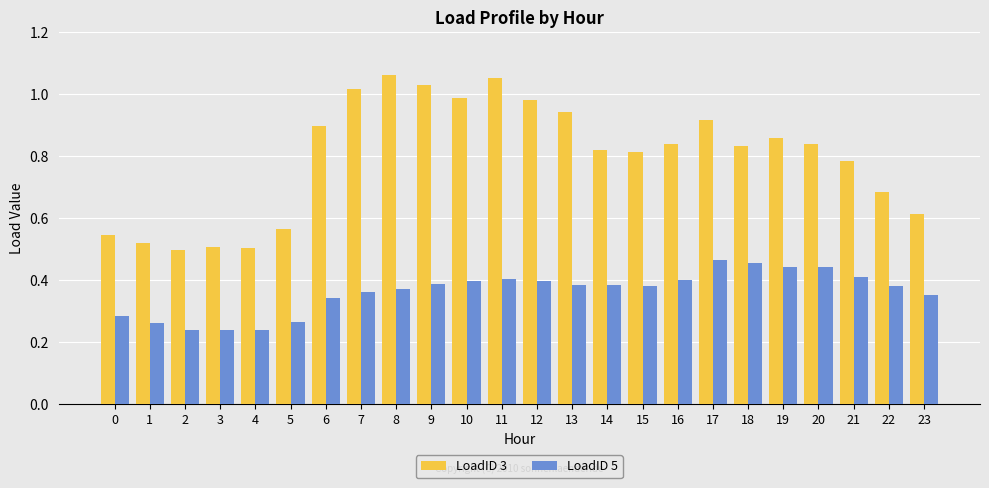

The LoadID 5 series shows 0.4 at 9. True or false?

True